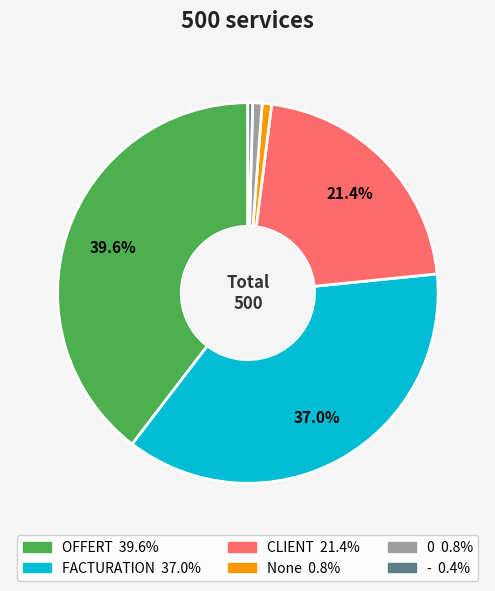

How many slices are in this pie chart?

6